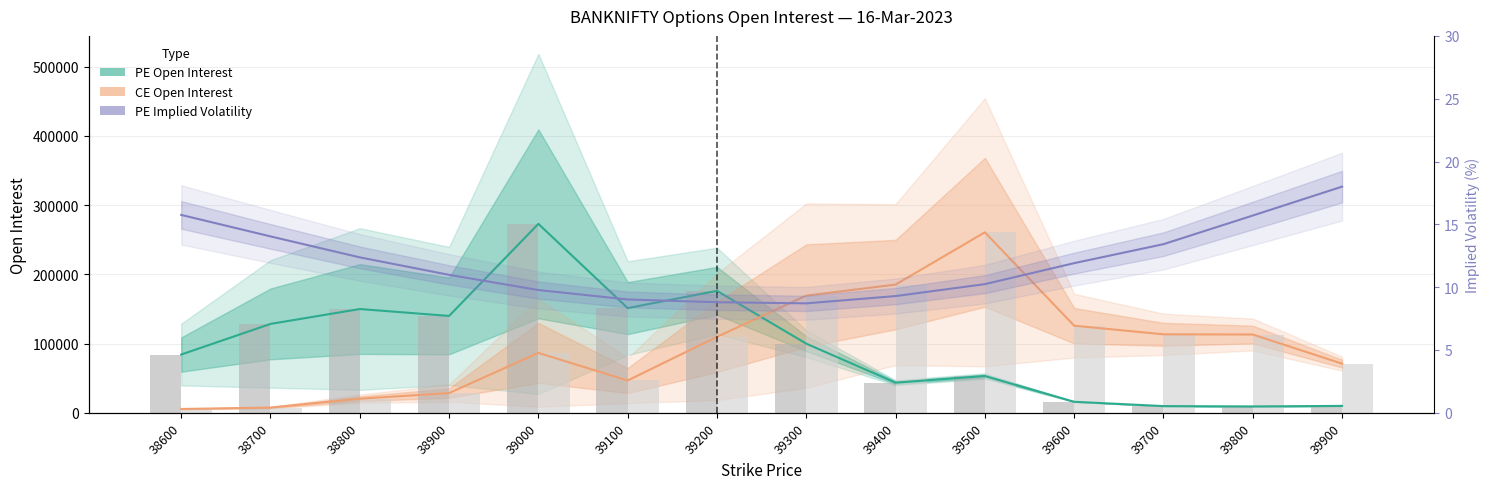

What is the value of the CE Open Interest bar at the 8th from the left?

169275.0